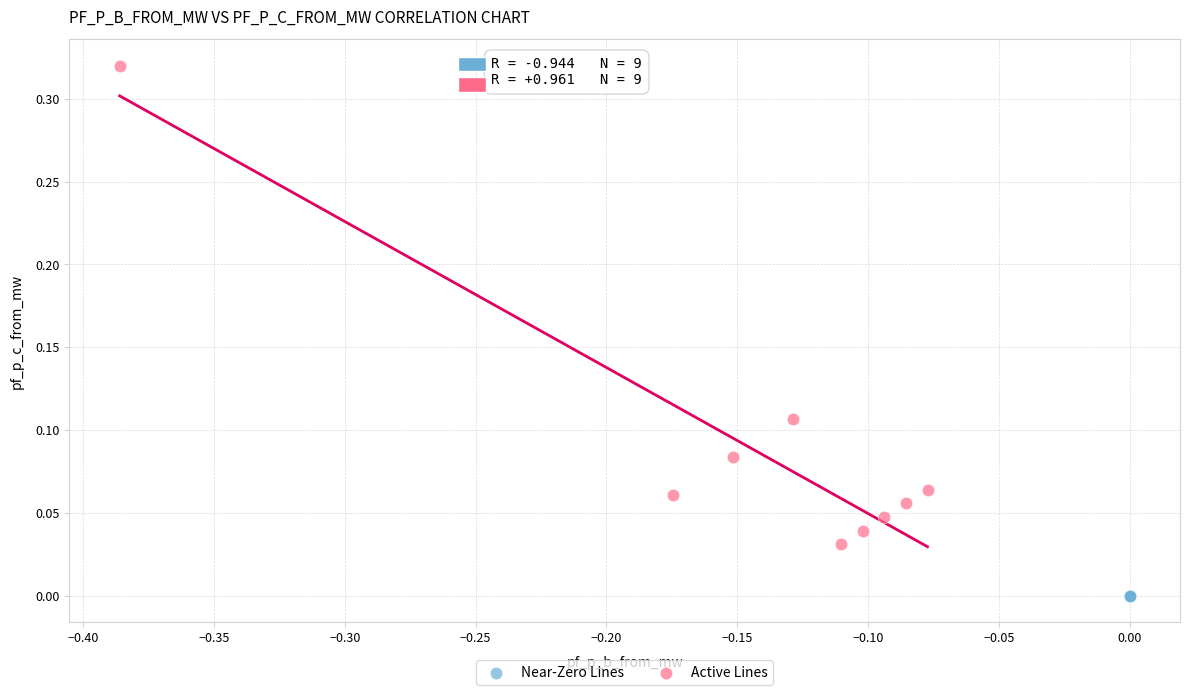

Which series has the widest spread of Y values?

Active Lines